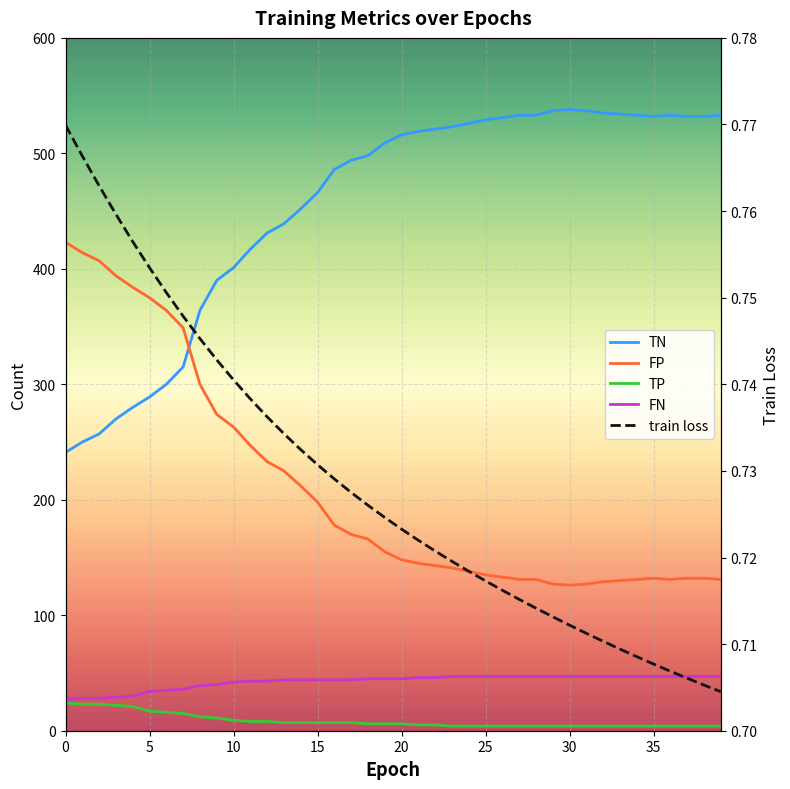

What is the average value of the TN series?

453.9